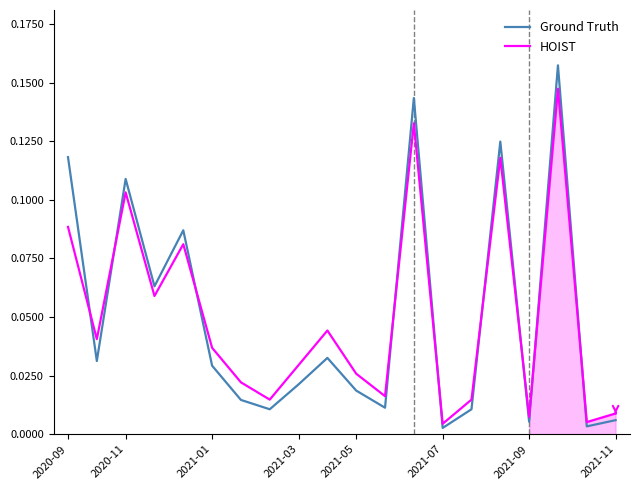

Is the value of HOIST at 11 greater than the value of Ground Truth at 2021-05?

No